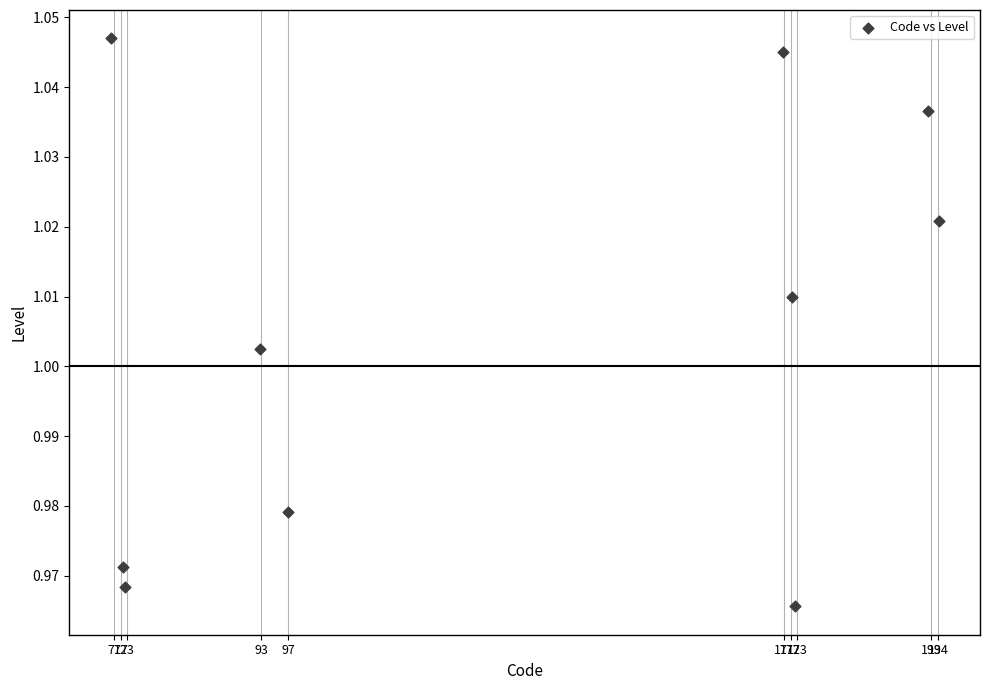

What is the range of X values (max minus min)?

123.6